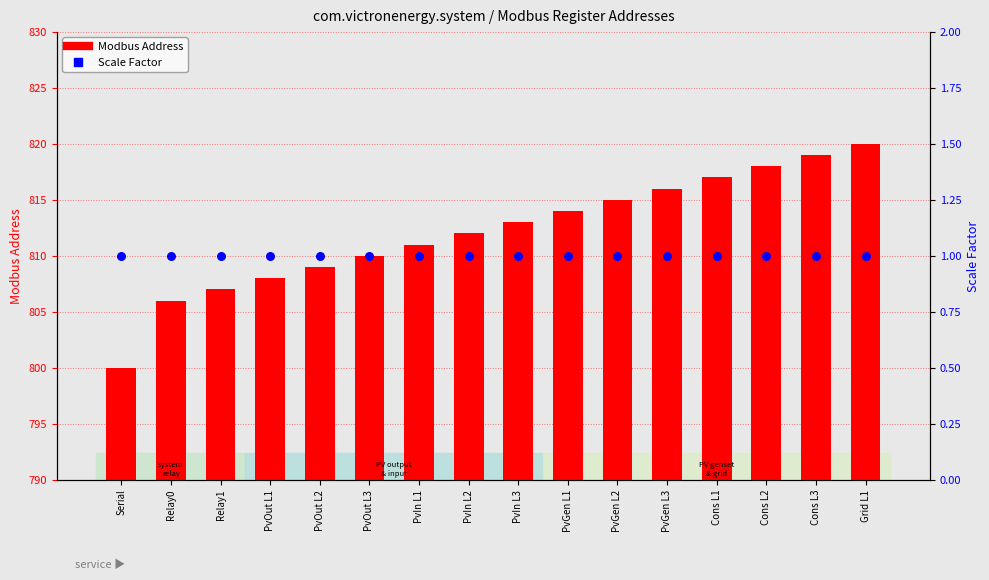

What is the total value across all series at Cons L2?

819